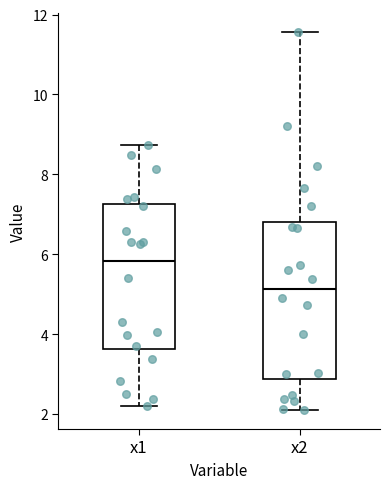

Comparing the boxes themselves (not the whiskers), which one is the tallest?

x2